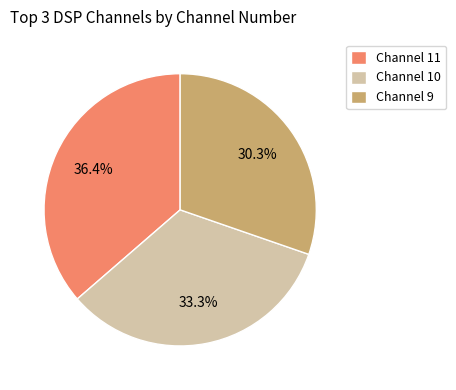

How many segments does this pie chart have?

3